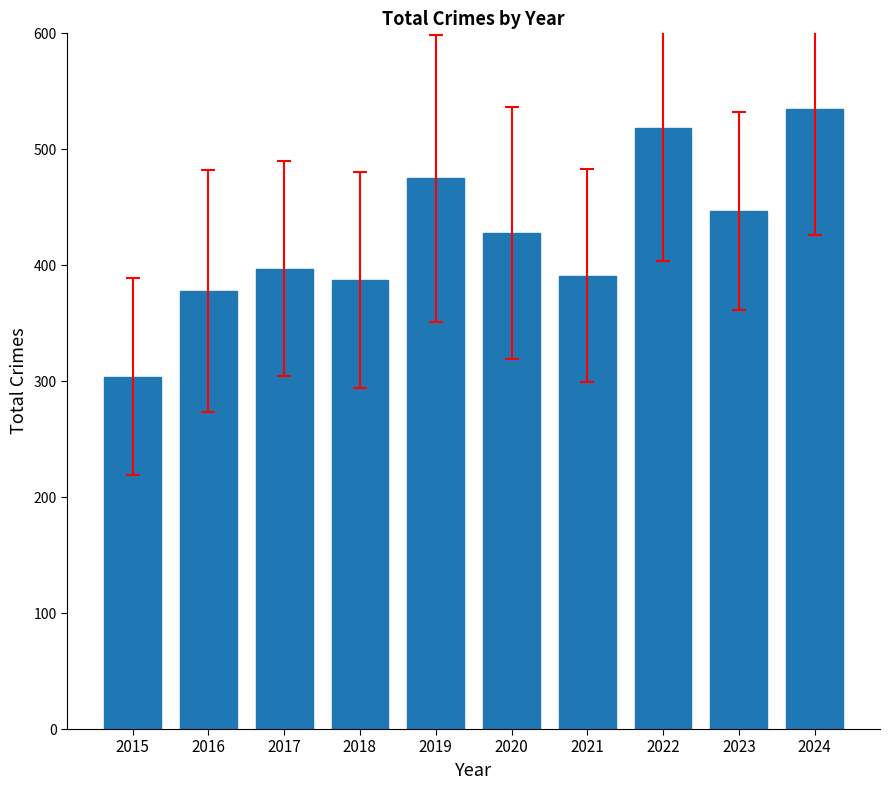

What is the value of the 6th bar from the left?

428